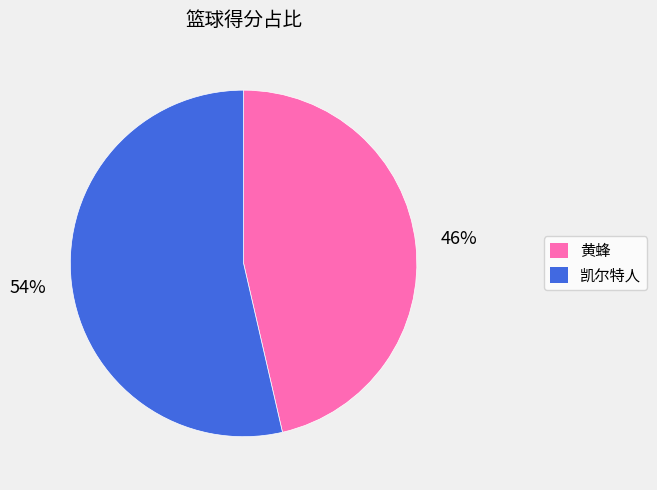

Is there any slice that represents more than half of the pie?

Yes